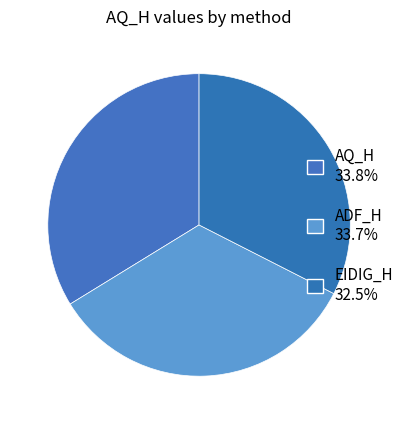

Is there any slice that represents more than half of the pie?

No